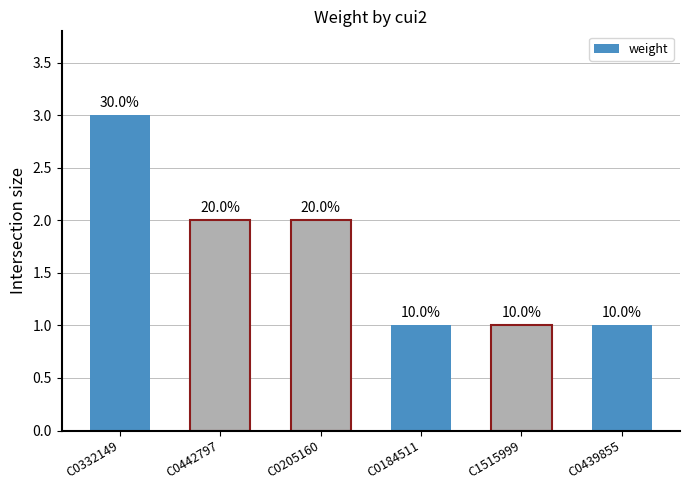

Rank the categories by value from lowest to highest.

C0184511, C1515999, C0439855, C0442797, C0205160, C0332149